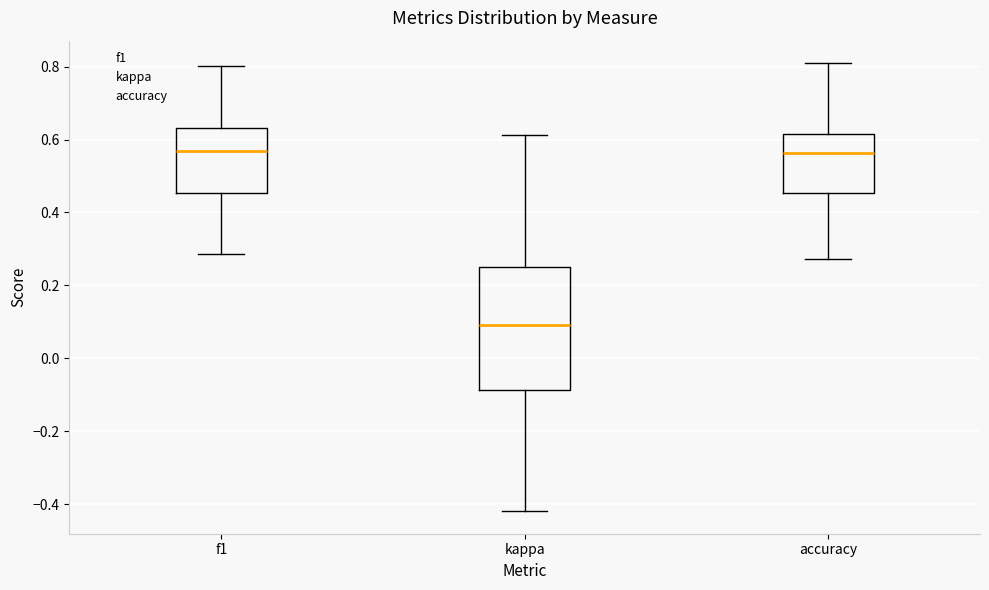

Reading left to right, read every box against the y-axis: the position of its median line, the range the box covers, and the ends of its whiskers. The values are not printed on the chart, so give them approximately, as read against the axis.

f1: median 0.56, box 0.46 to 0.64, whiskers 0.28 to 0.80
kappa: median 0.10, box -0.08 to 0.26, whiskers -0.42 to 0.62
accuracy: median 0.56, box 0.46 to 0.62, whiskers 0.28 to 0.80